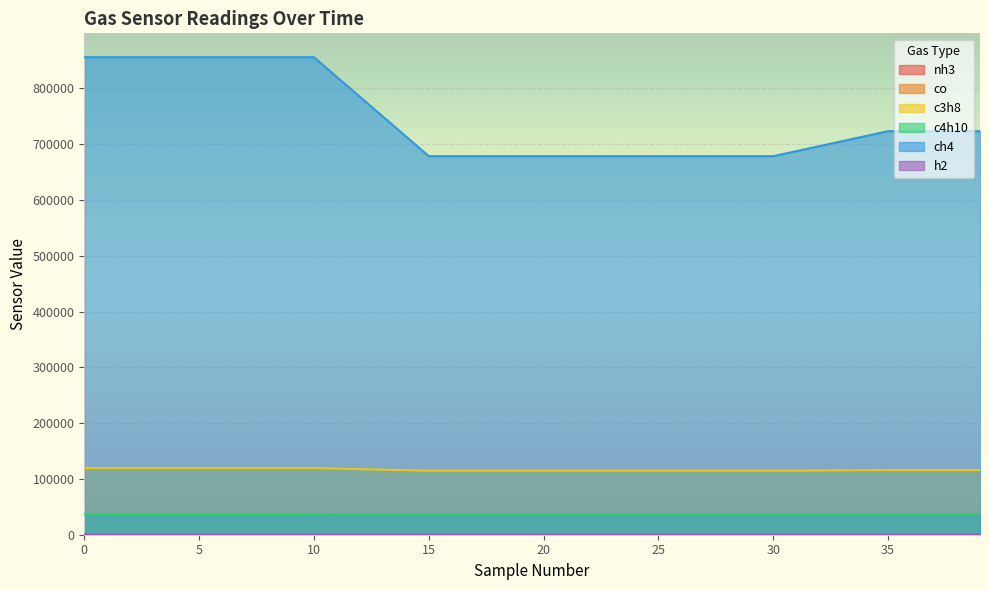

What is the difference between the h2 values at 15 and 0?

1.3